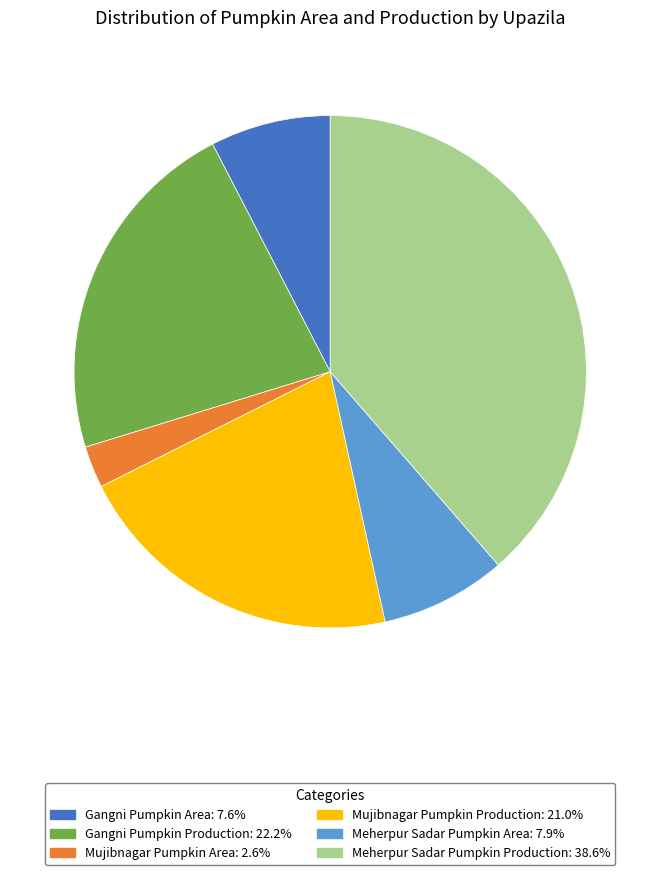

What is the ratio of the value at Meherpur Sadar Pumpkin Production to the value at Meherpur Sadar Pumpkin Area?

4.9